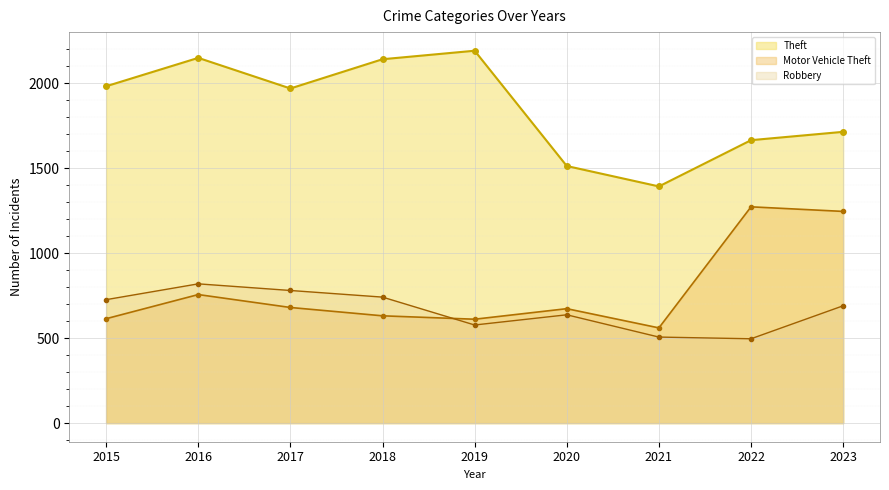

What is the difference between the highest and lowest values at 2021?

886